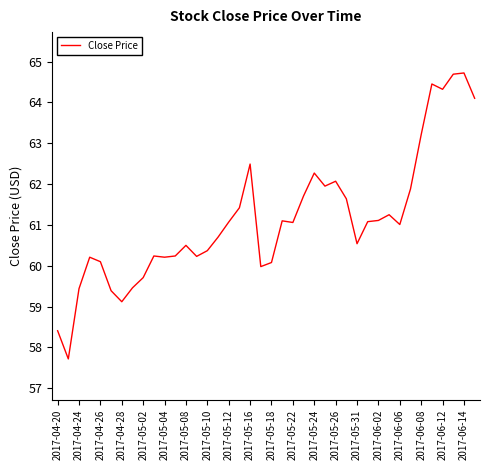

What is the difference between the maximum and minimum values?

7.0